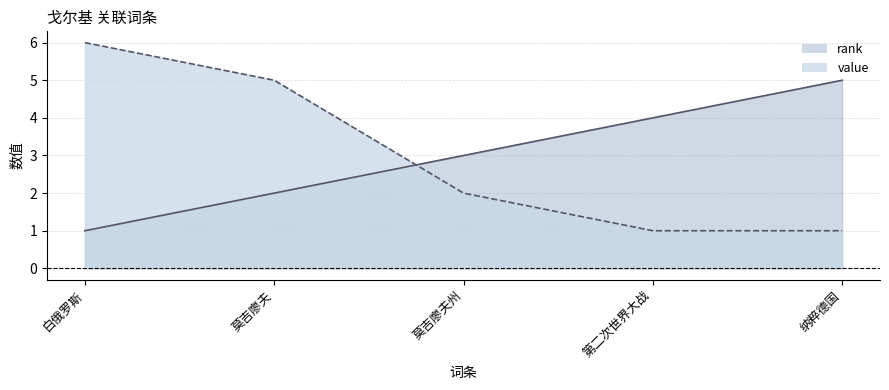

Is it true that rank equals 1 at 莫吉廖夫?

False